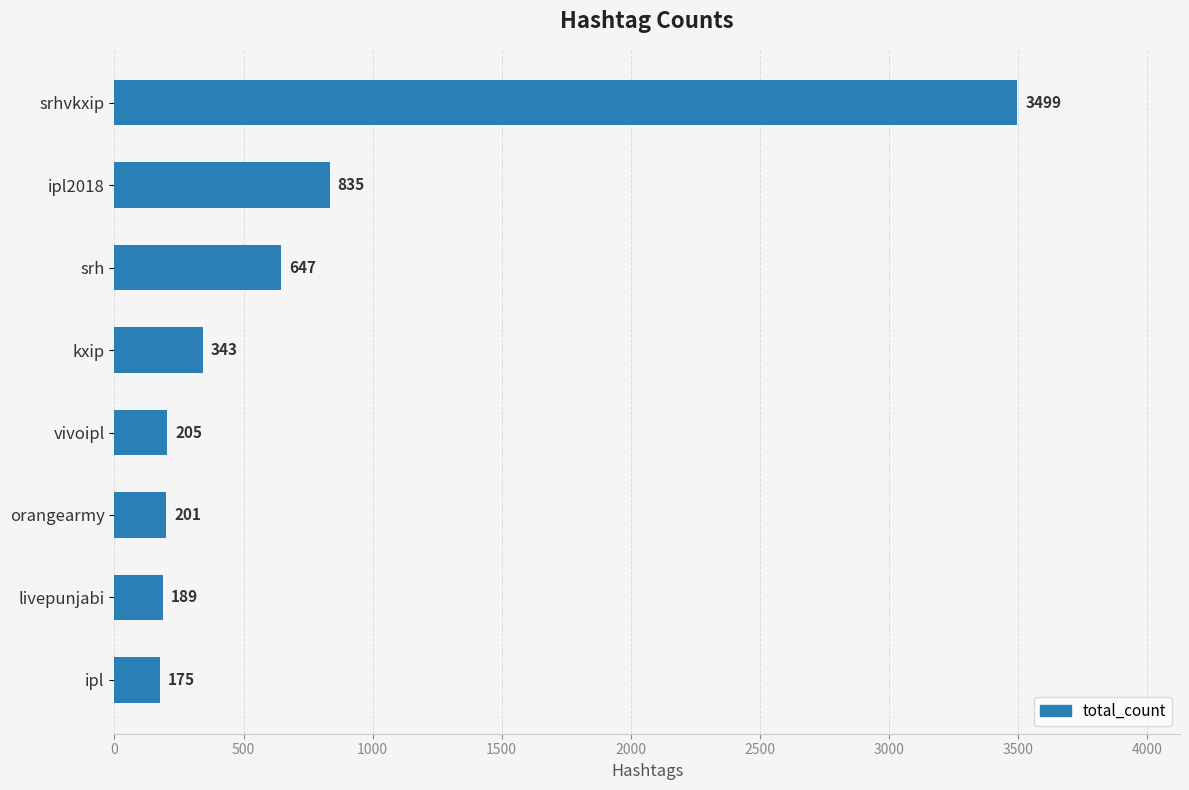

List the labels in order of value, largest first.

srhvkxip, ipl2018, srh, kxip, vivoipl, orangearmy, livepunjabi, ipl